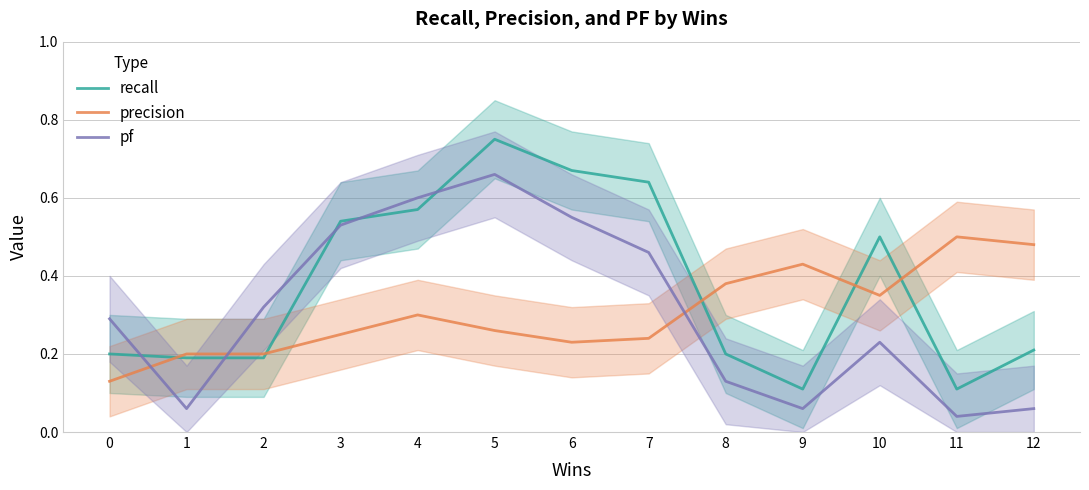

What is the sum of the recall values at 6 and 5?

1.4